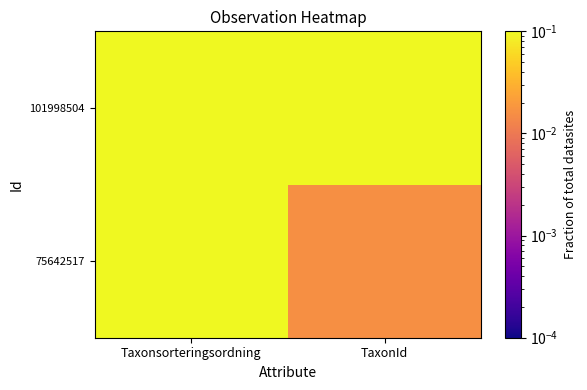

Between Taxonsorteringsordning and TaxonId, which is larger?

Taxonsorteringsordning